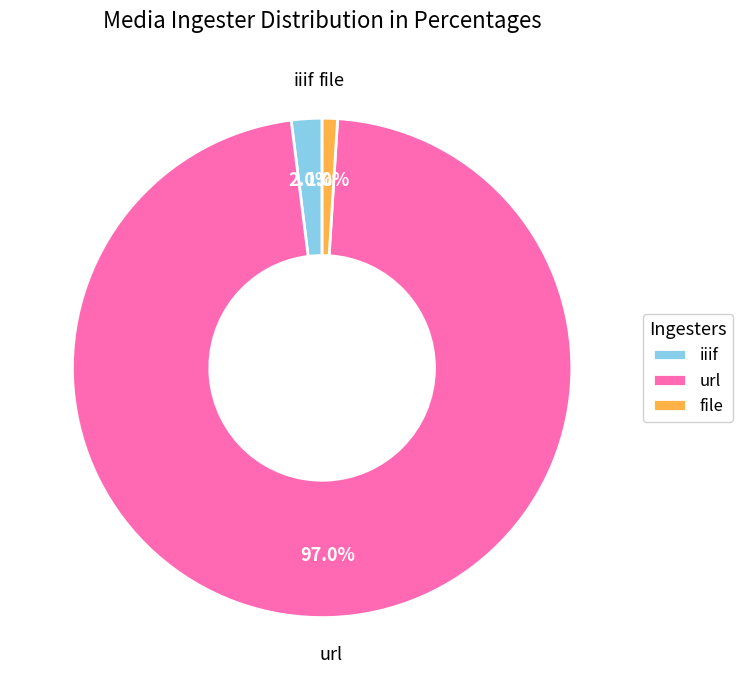

Rank the categories by value from lowest to highest.

file, iiif, url